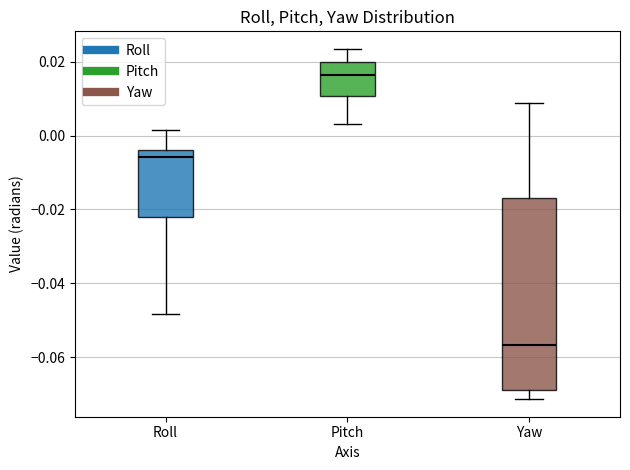

Where is the upper edge of the box for Yaw on the y-axis? The values are not printed on the chart, so give them approximately, as read against the axis.

-0.016